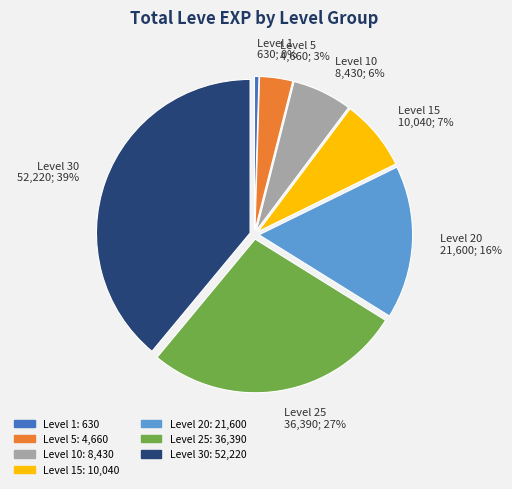

Between Level 5 and Level 25, which is larger?

Level 25